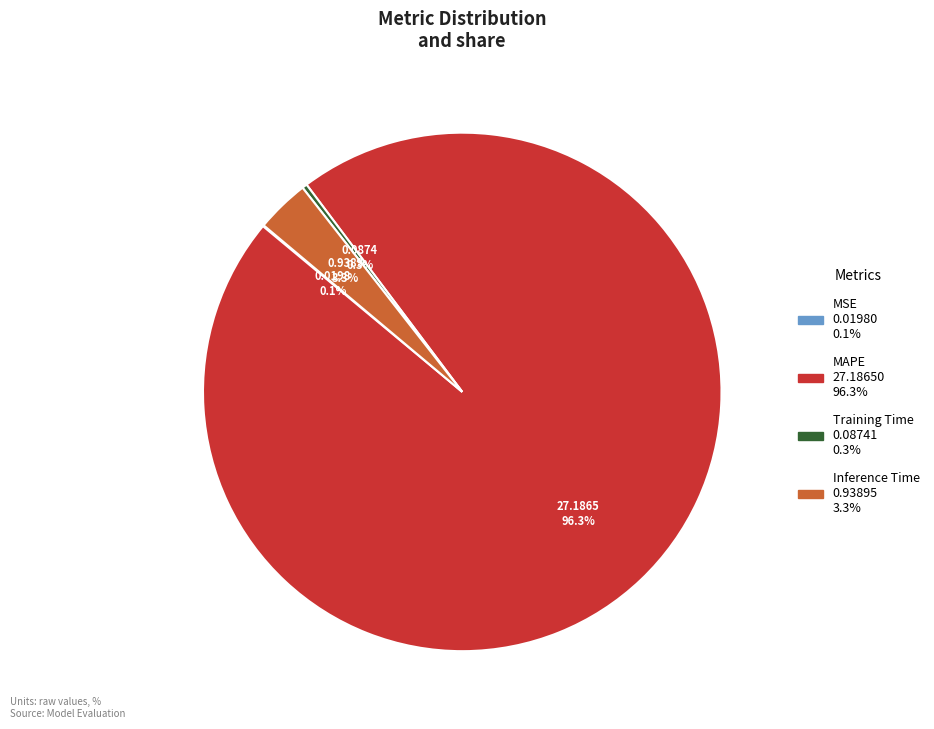

Which has a higher value, MAPE or Training Time?

MAPE